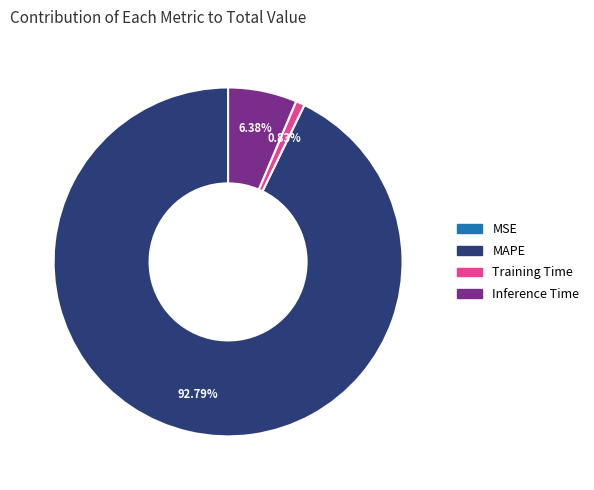

True or false: MAPE accounts for 93% of the total.

True